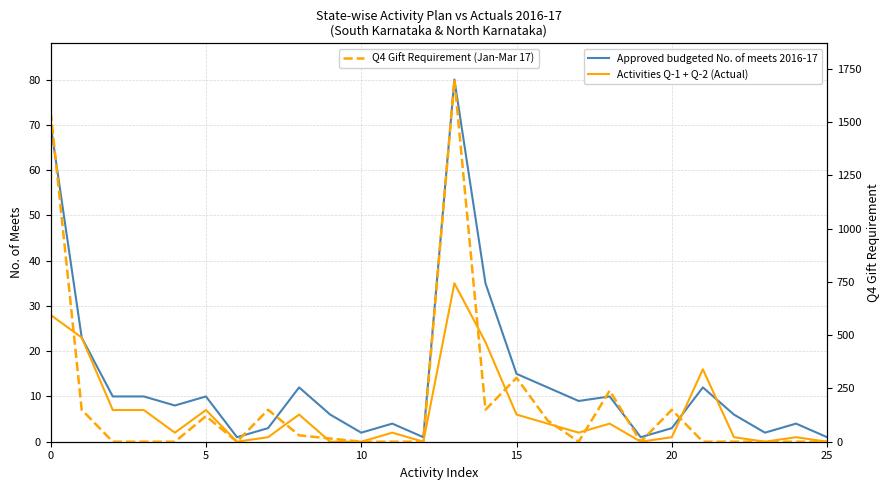

Between which two adjacent categories do Approved budgeted No. of meets 2016-17 and Activities Q-1 + Q-2 (Actual) first intersect?

20 and 21